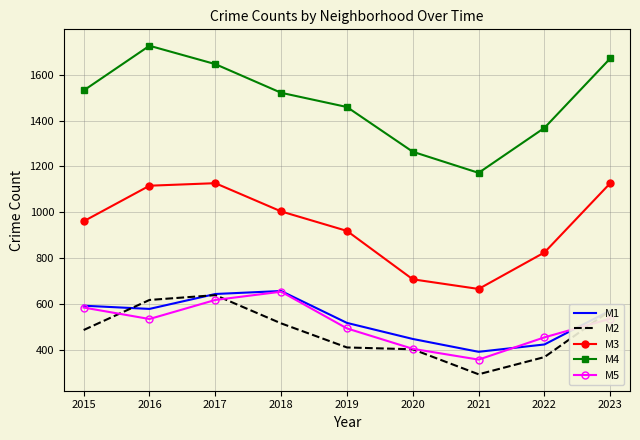

Read the M4 value at 2016, to the nearest 100.

1700